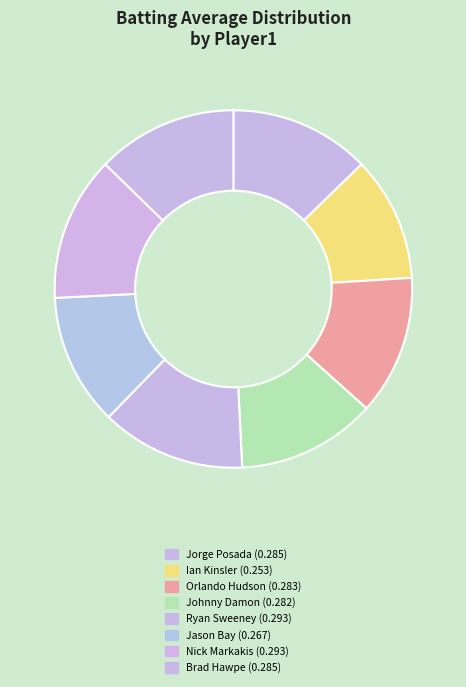

Does Jorge Posada account for over 50% of the chart?

No